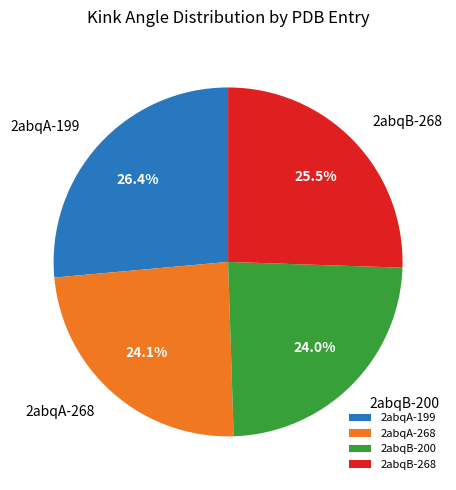

How many segments does this pie chart have?

4